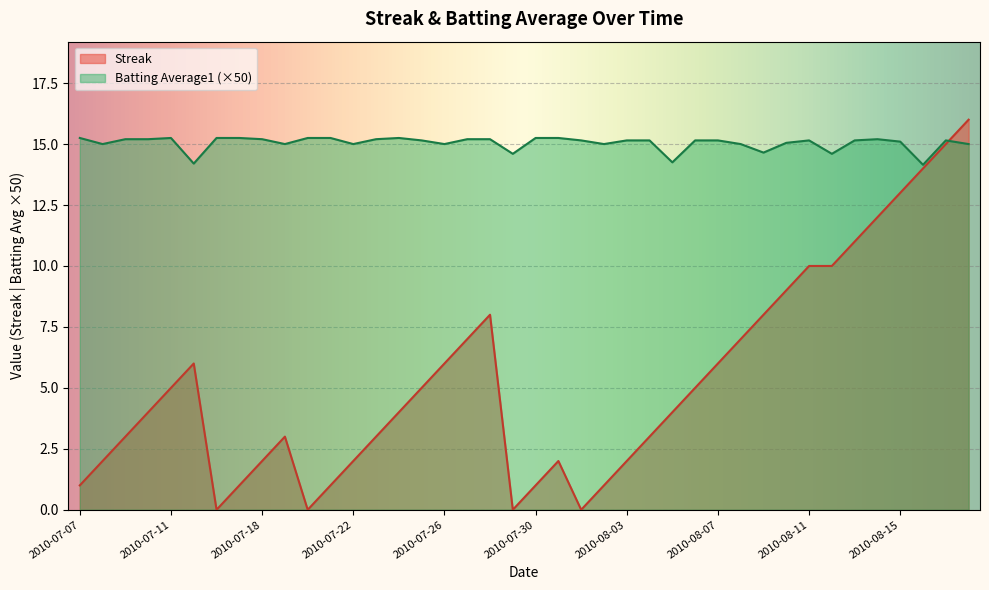

At which category does the chart reach its peak across all series?

2010-08-18